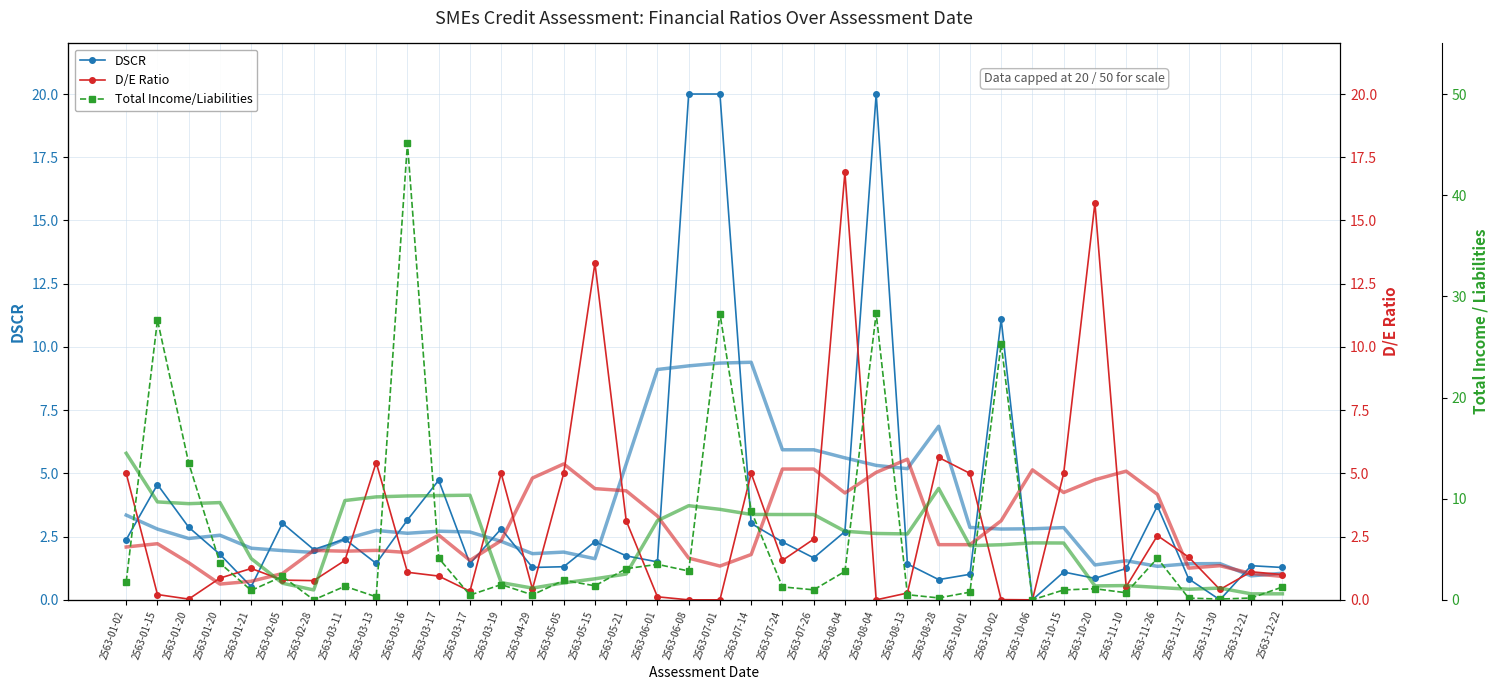

Reading left to right, what are all the values shown in this chart?

DSCR: 2.4	4.6	2.9	1.8	0.5	3.0	2.0	2.4	1.4	3.2	4.7	1.4	2.8	1.3	1.3	2.3	1.7	1.5	20.0	20.0	3.0	2.3	1.7	2.7	20.0	1.4	0.8	1.0	11.1	0.0	1.1	0.8	1.2	3.7	0.8	0.0	1.4	1.3
D/E Ratio: 5.0	0.2	0.0	0.9	1.2	0.8	0.8	1.6	5.4	1.1	0.9	0.3	5.0	0.4	5.0	13.3	3.1	0.1	0.0	0.0	5.0	1.6	2.4	16.9	0.0	0.3	5.6	5.0	0.0	0.0	5.0	15.7	0.5	2.5	1.7	0.4	1.1	1.0
Total Income/Liabilities: 1.8	27.7	13.5	3.6	0.9	2.3	0.0	1.3	0.3	45.1	4.1	0.5	1.5	0.5	1.9	1.4	3.1	3.5	2.9	28.3	8.8	1.3	1.0	2.8	28.3	0.5	0.2	0.8	25.3	0.0	1.0	1.1	0.7	4.1	0.2	0.1	0.2	1.3